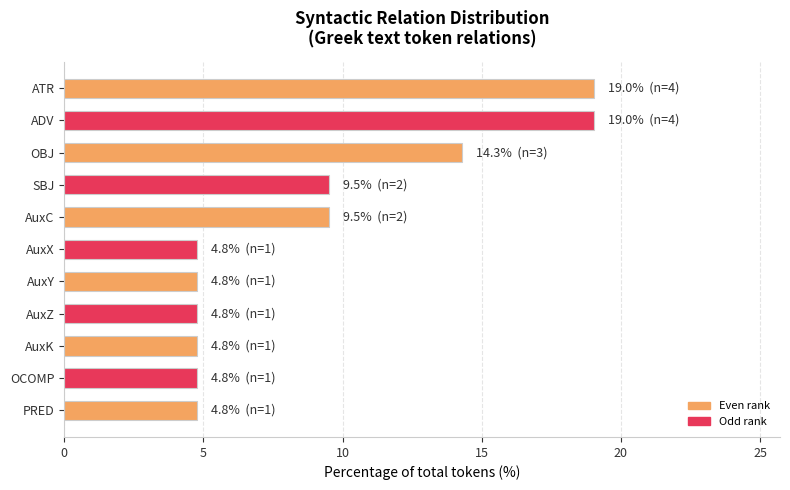

What is the average value?

9.1